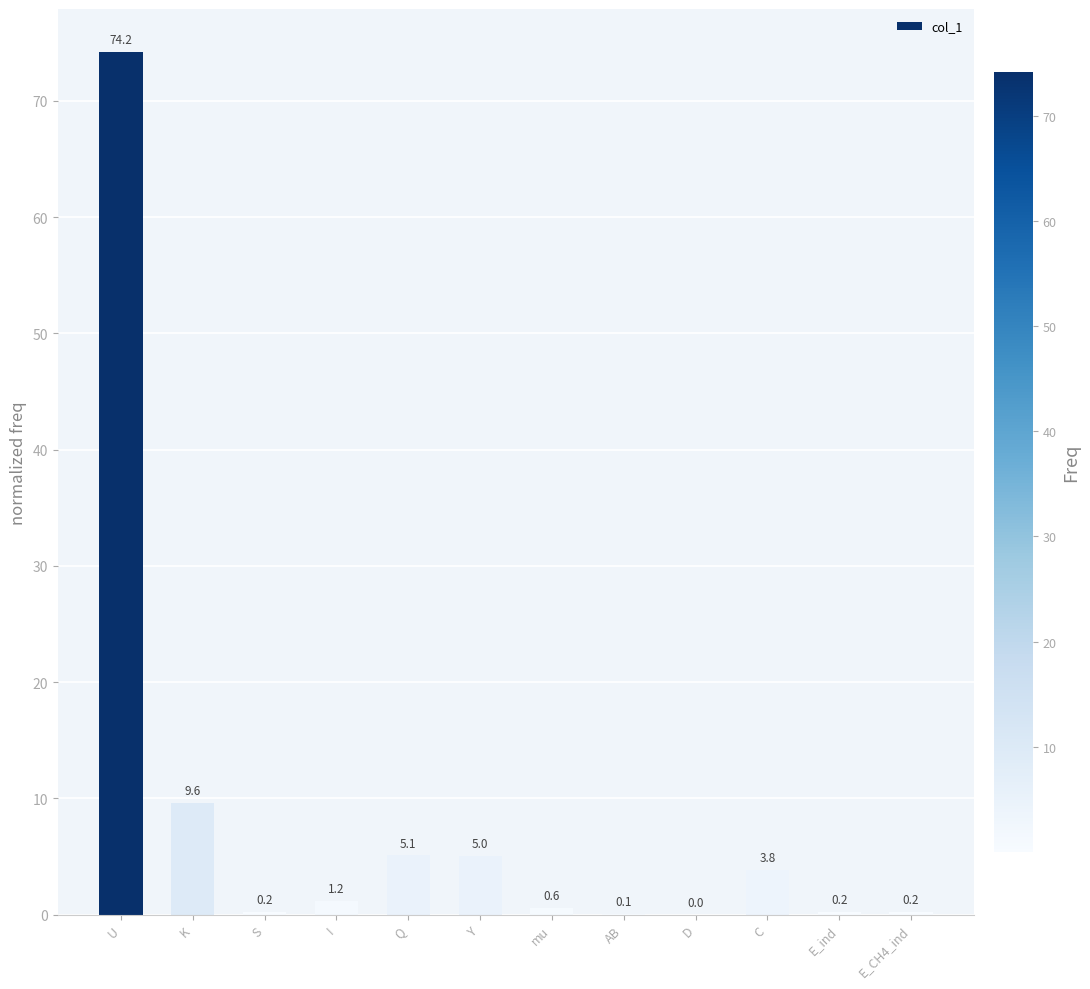

Read the value at Q.

5.1